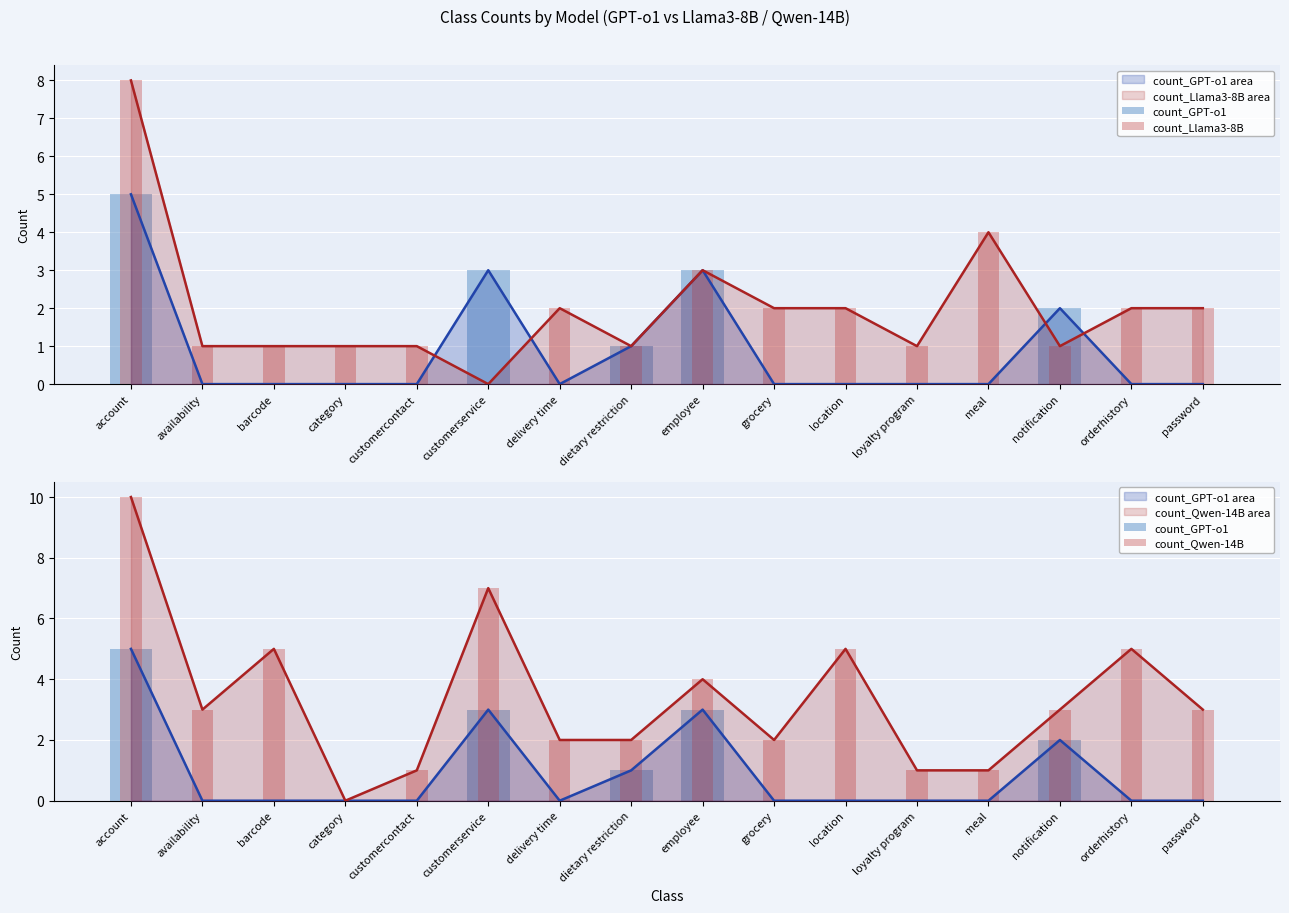

What is the difference between the count_Llama3-8B values at notification and customerservice?

1